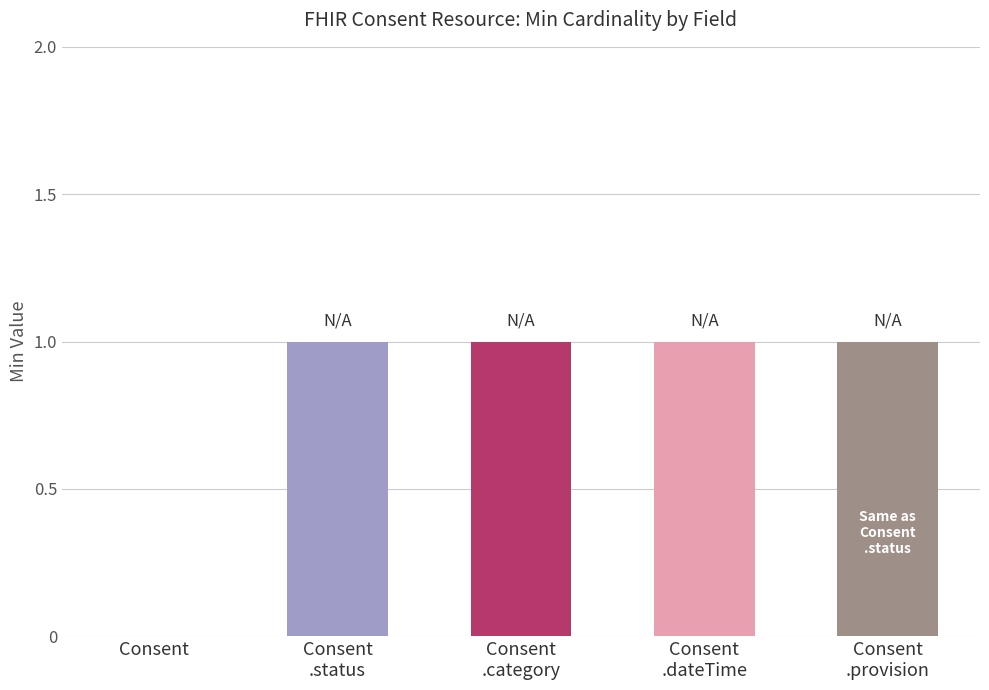

What is the ratio of the value at Consent
.provision to the value at Consent
.status?

1.0